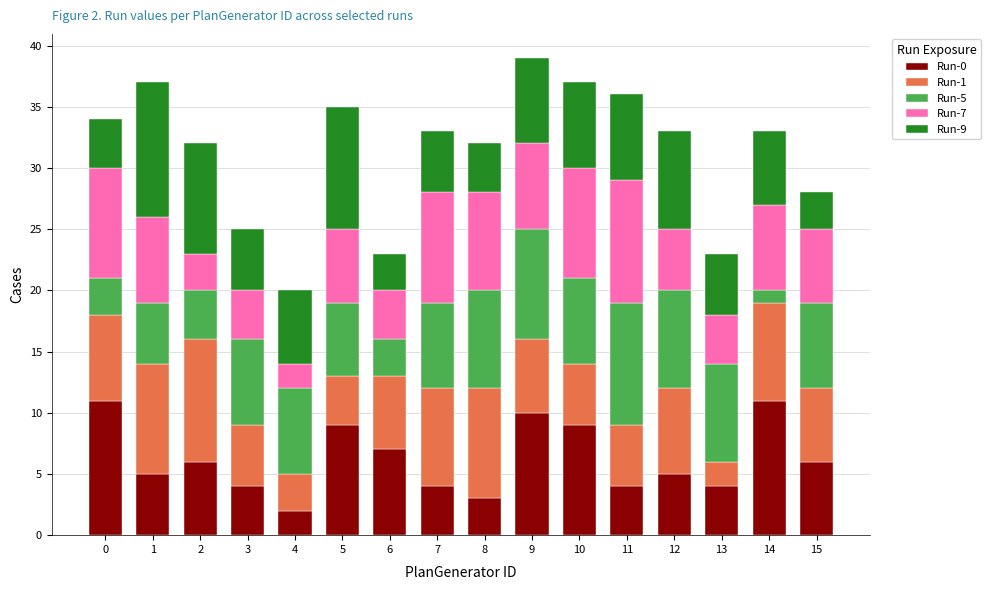

How many categories are shown in the chart?

16